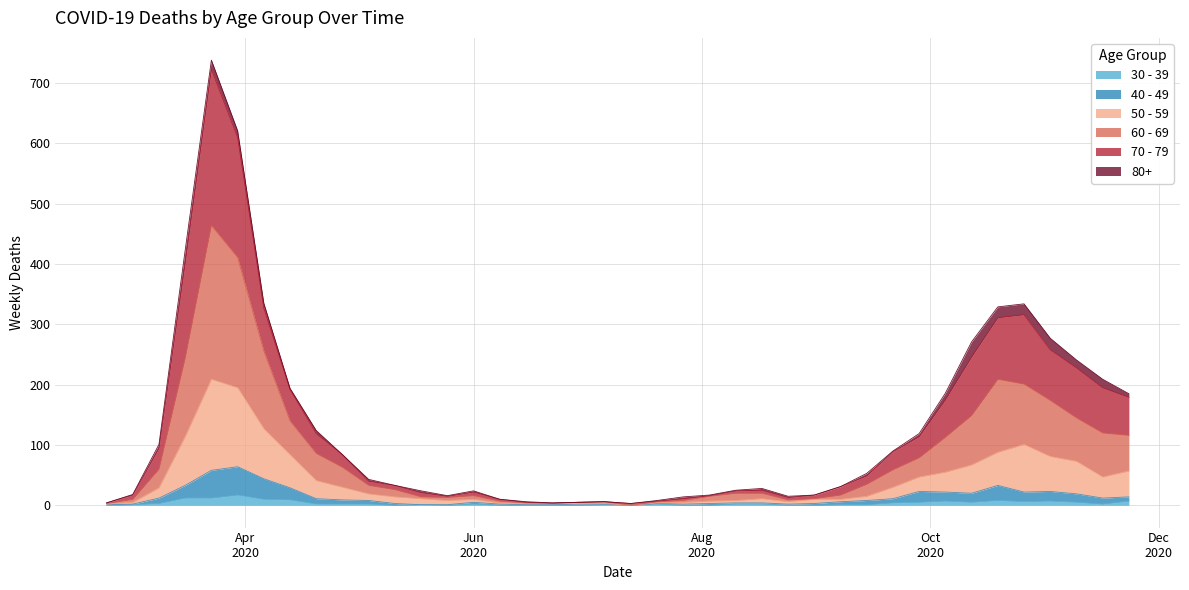

What are all the series names shown in the legend?

30 - 39, 40 - 49, 50 - 59, 60 - 69, 70 - 79, 80+